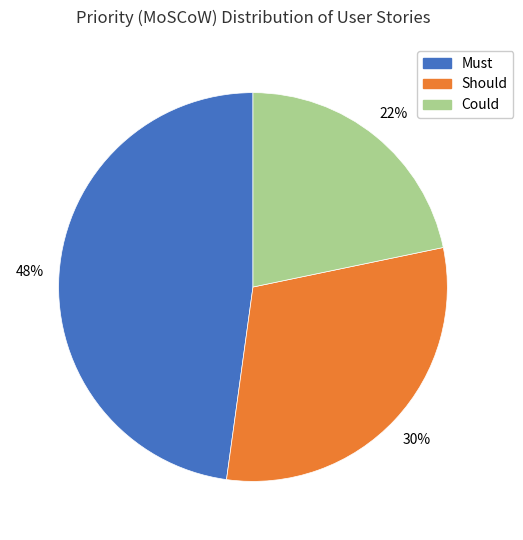

Does Could represent more than half of the total?

No